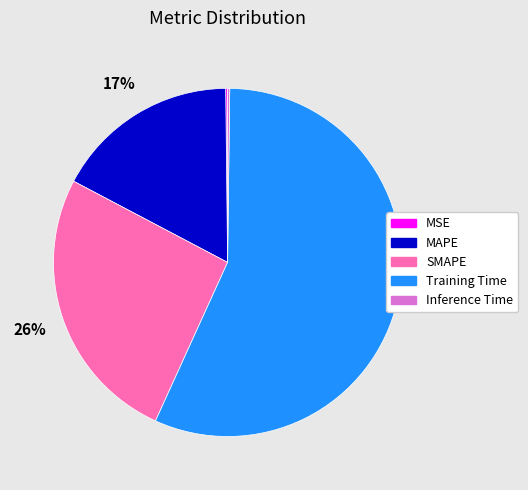

Which category has the biggest portion of the pie?

Training Time